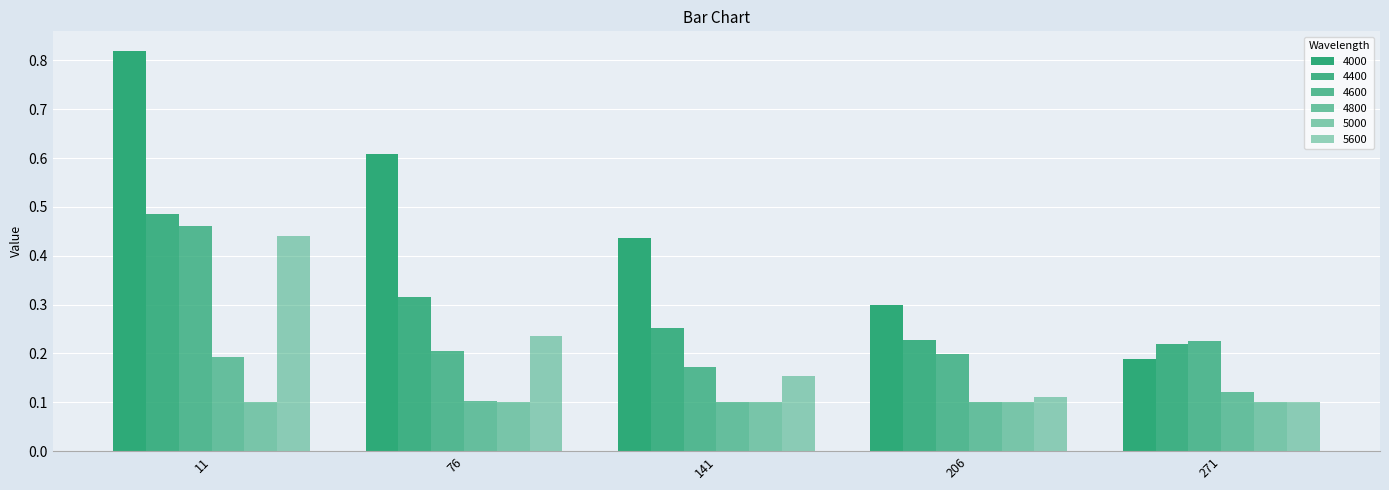

How many data points does each series have?

5